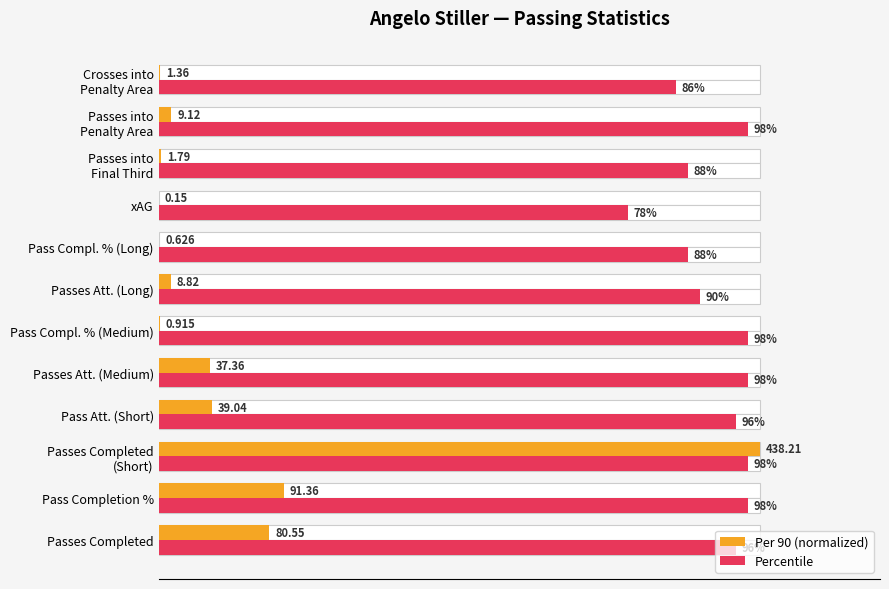

True or false: Percentile has a value of 88.0 at Passes into Final Third.

True